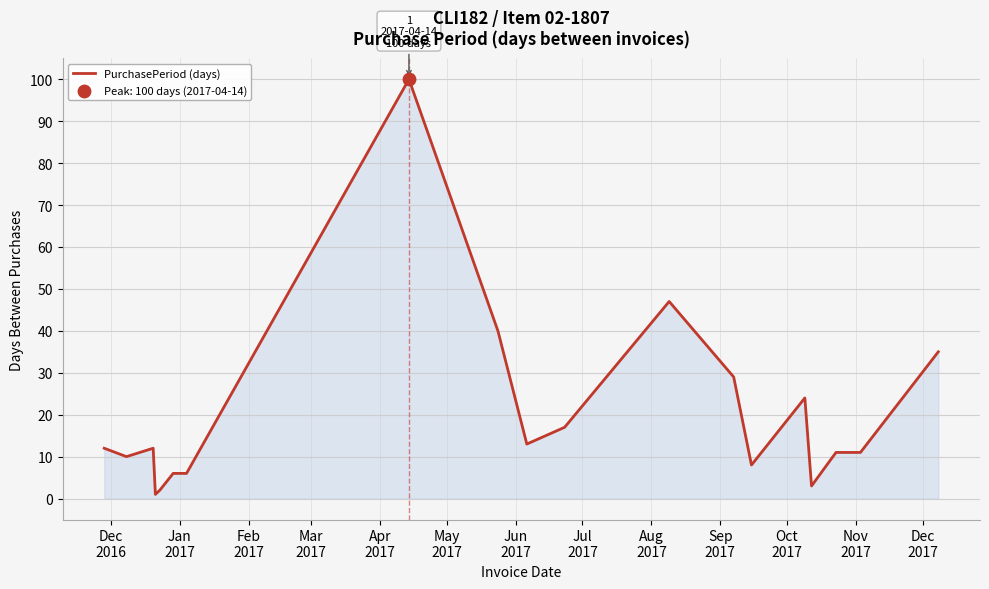

What is the greatest value displayed?

100